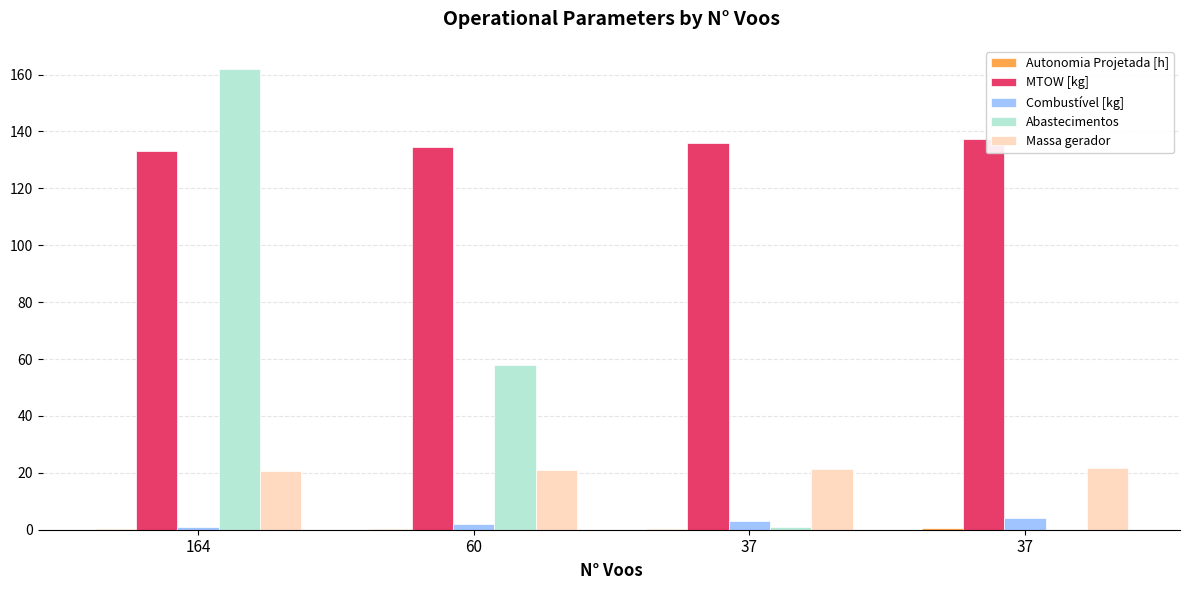

Which series changed the most between 164 and 37?

Abastecimentos